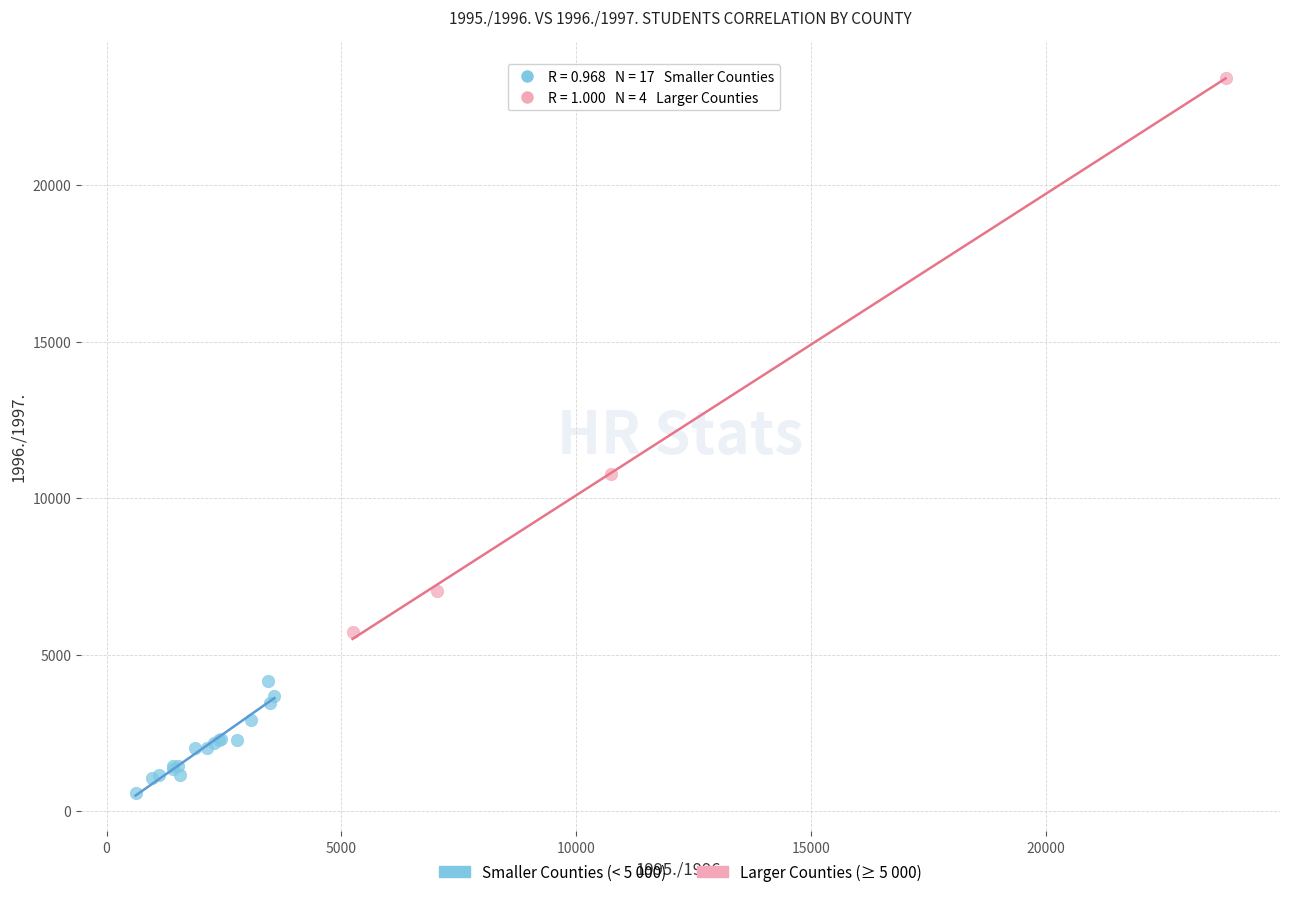

Which series has the largest Y range (max minus min)?

Larger Counties (≥ 5 000)